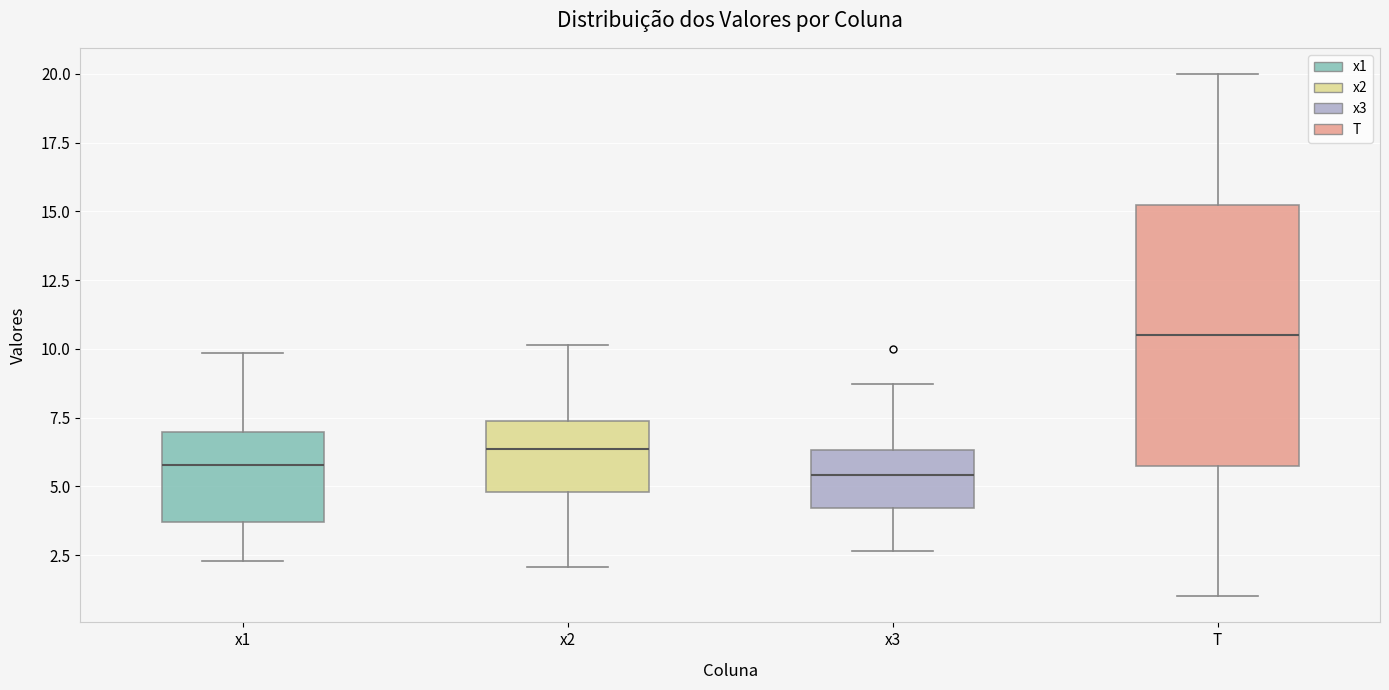

Comparing the boxes themselves (not the whiskers), which one is the tallest?

T